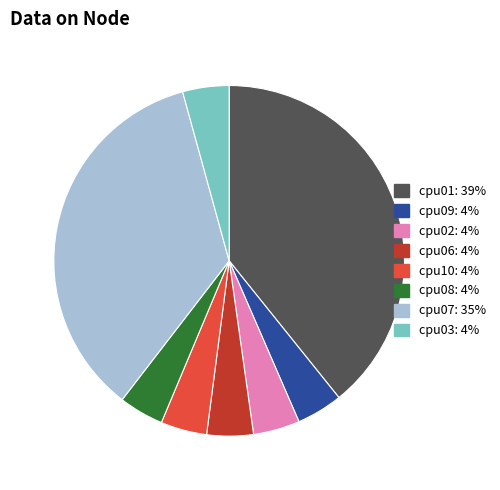

Does cpu09 account for over 50% of the chart?

No